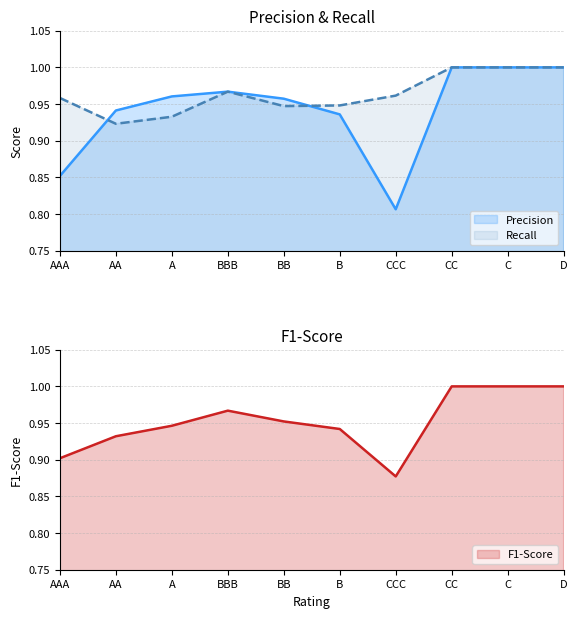

How many lines are shown in the chart?

3